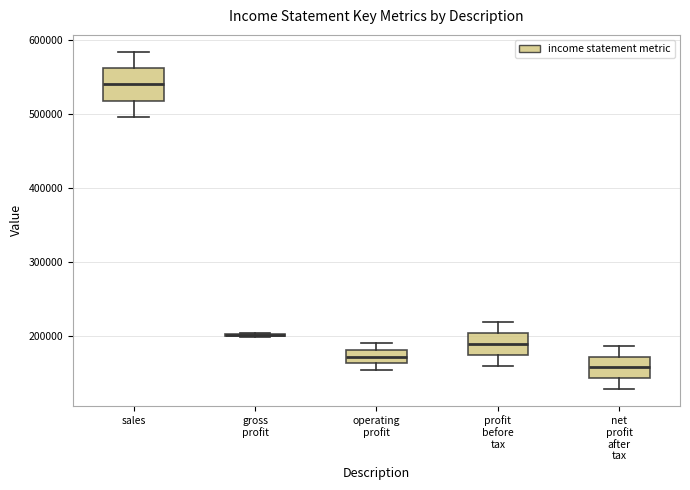

Reading left to right, transcribe this box plot: for each box, give where its median line is, the range the box spans, and where its two whiskers end, as read against the y-axis. The values are not printed on the chart, so give them approximately, as read against the axis.

sales: median 540000, box 520000 to 560000, whiskers 500000 to 580000
gross profit: box collapsed to a line at 200000, whiskers 200000 to 200000
operating profit: median 170000, box 160000 to 180000, whiskers 150000 to 190000
profit before tax: median 190000, box 170000 to 200000, whiskers 160000 to 220000
net profit after tax: median 160000, box 140000 to 170000, whiskers 130000 to 190000